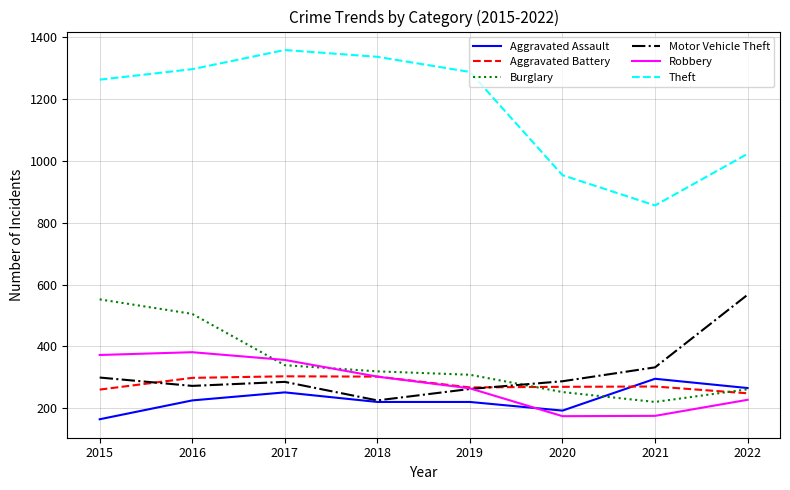

What is the minimum value for Burglary?

220